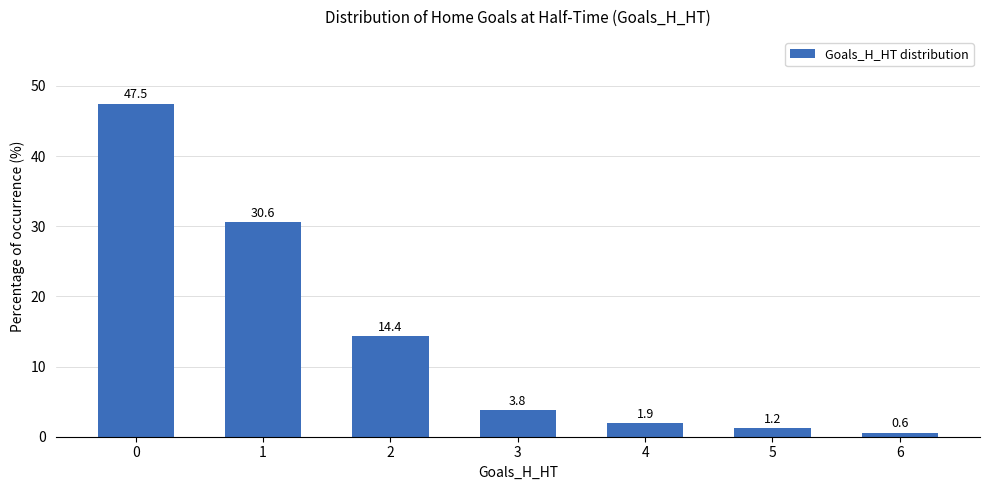

What is the maximum value shown in the chart?

47.5